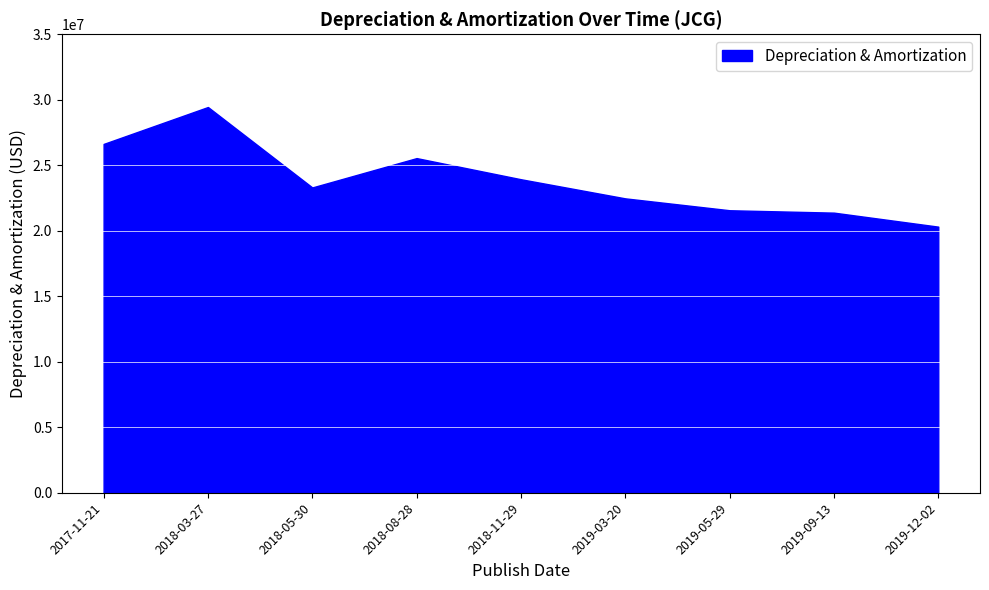

Reading left to right, extract all data points from this chart.

2017-11-21=26629000	2018-03-27=29448000	2018-05-30=23308000	2018-08-28=25548000	2018-11-29=23934000	2019-03-20=22474000	2019-05-29=21567000	2019-09-13=21384000	2019-12-02=20315000